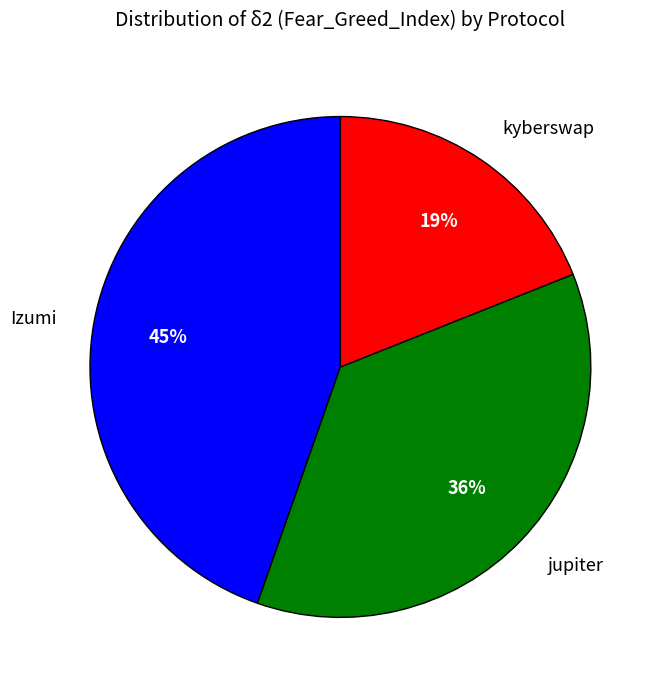

Does Izumi account for over 50% of the chart?

No